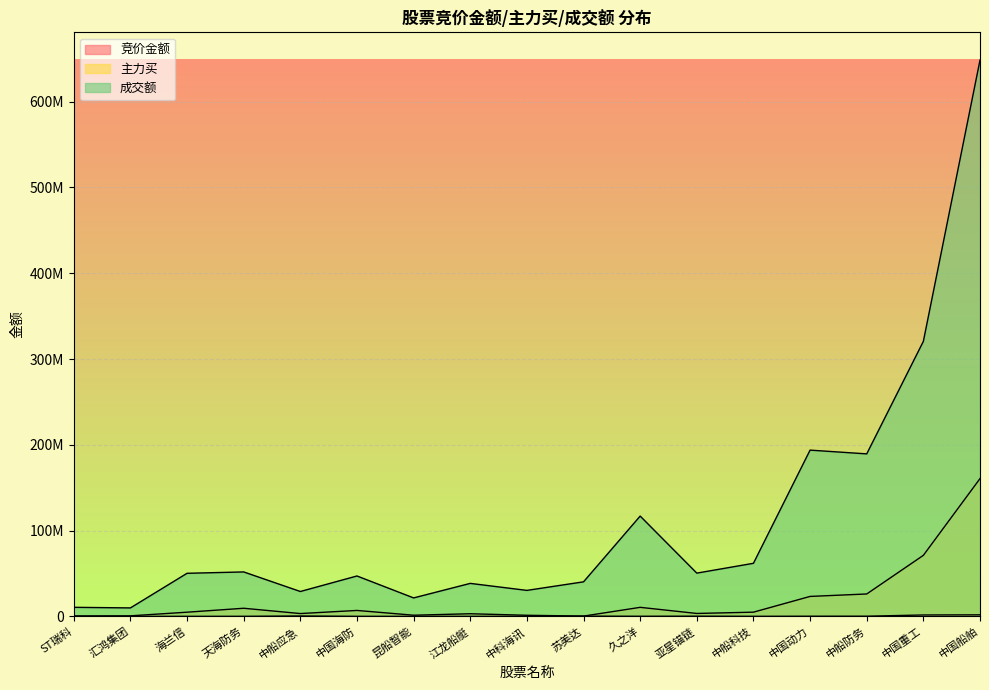

List the series in order of their overall mean, lowest first.

竞价金额, 主力买, 成交额